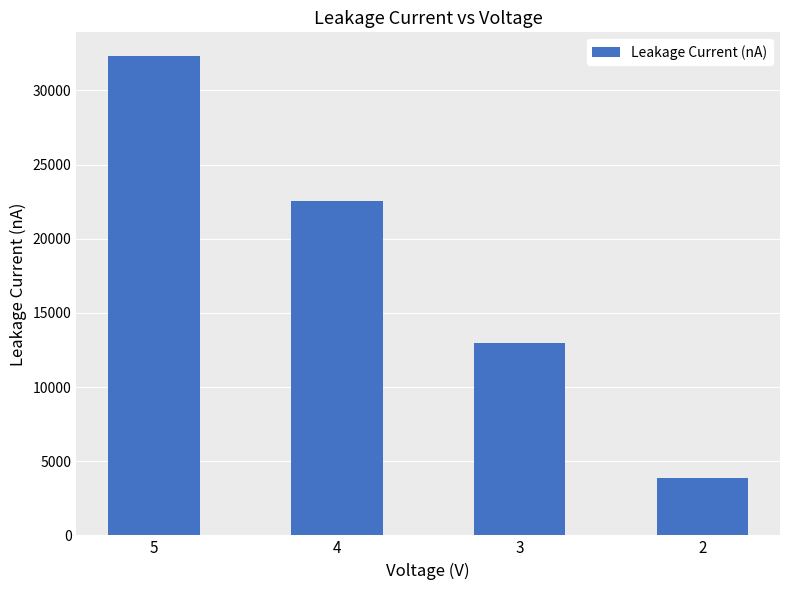

Does the chart contain stacked bars?

No